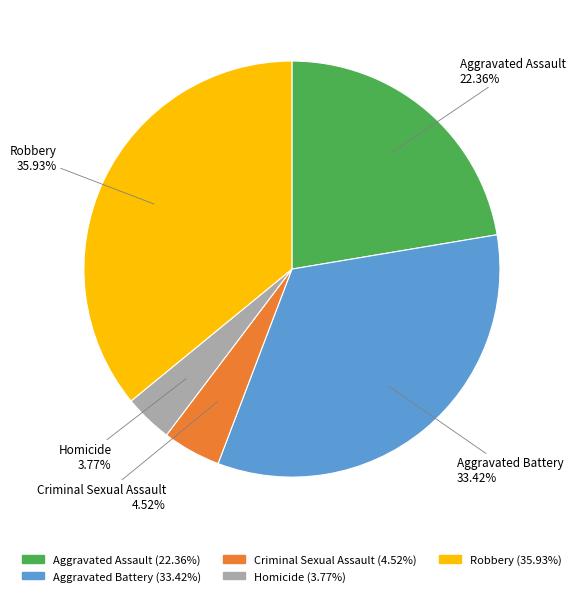

Does Homicide represent more than half of the total?

No